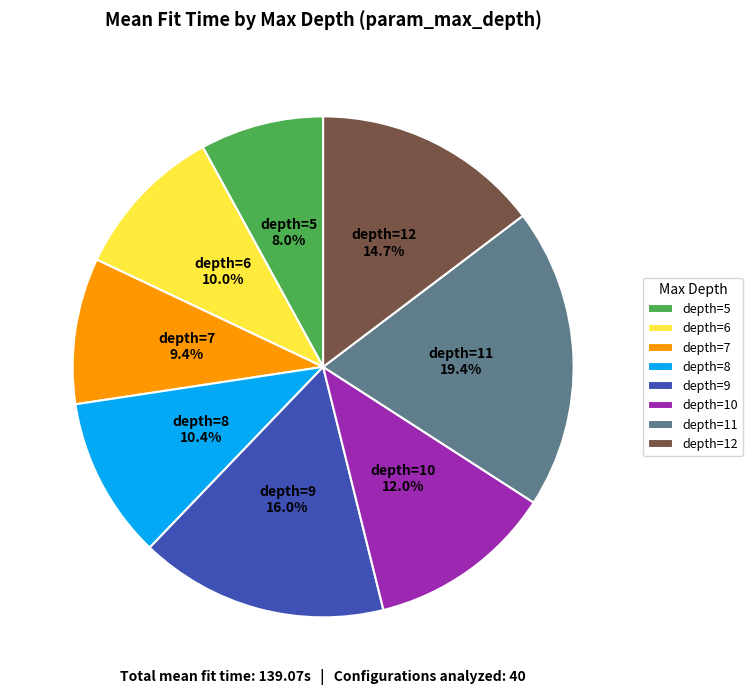

Which has a higher value, depth=5 or depth=9?

depth=9